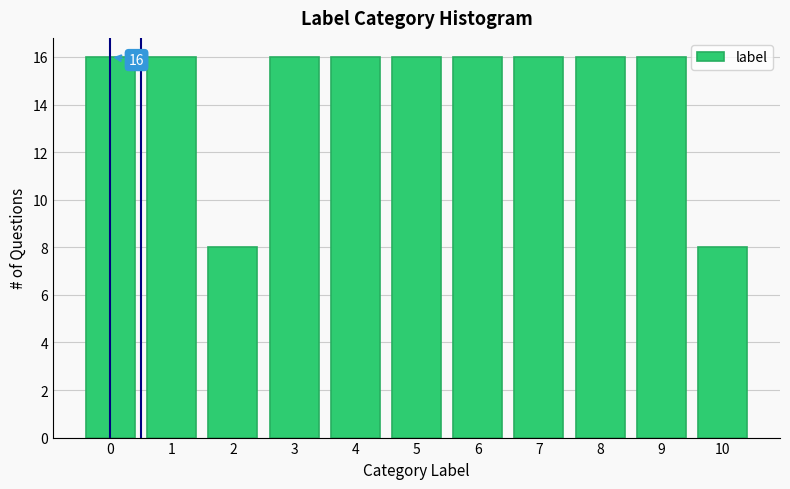

Reading right to left, transcribe all the data shown in this chart.

8	16	16	16	16	16	16	16	8	16	16